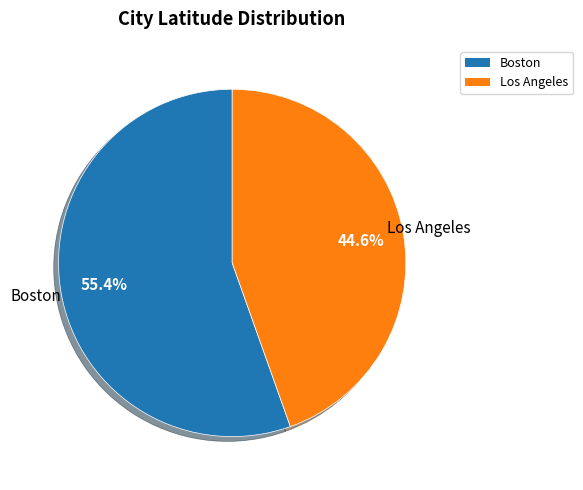

True or false: Boston accounts for 55% of the total.

True